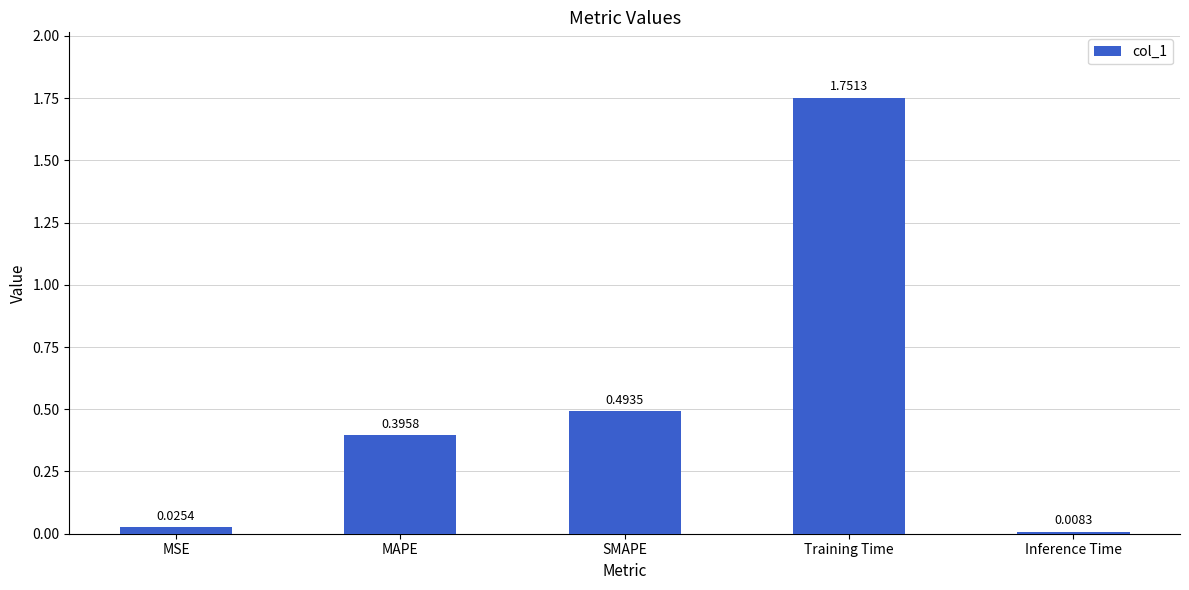

At which label is the value closest to 0?

Inference Time